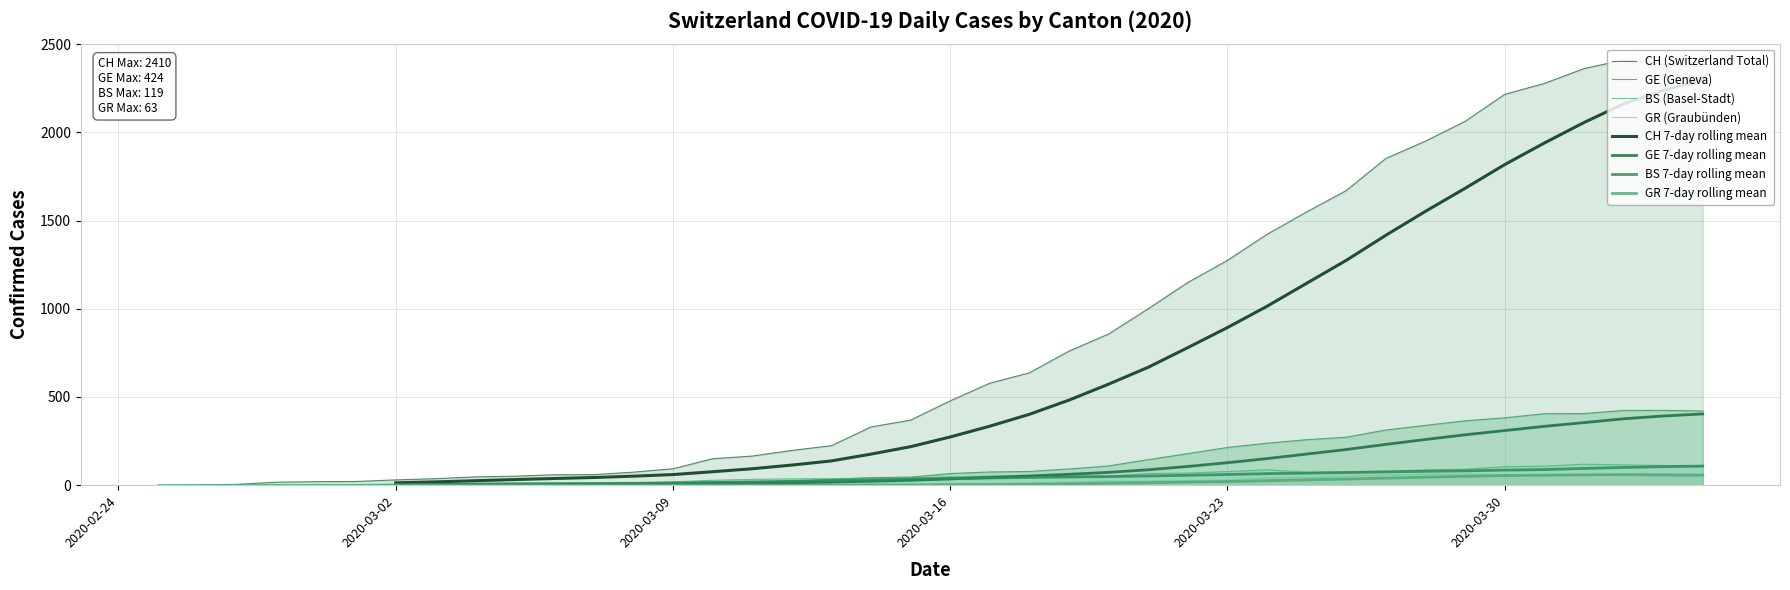

What is the difference between the second highest and second lowest values in the GE series?

423